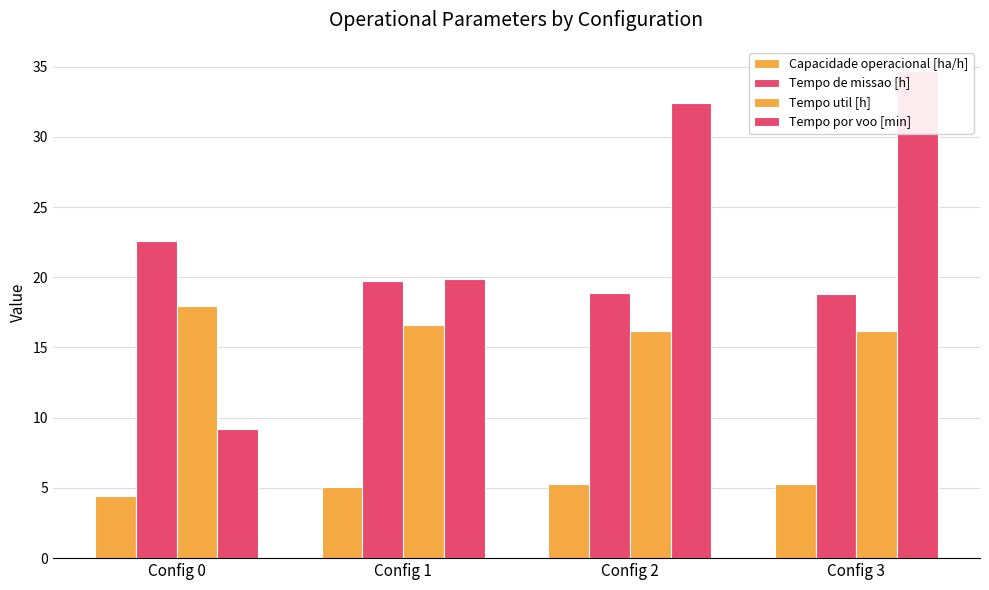

Which series has the largest total across all categories?

Tempo por voo [min]